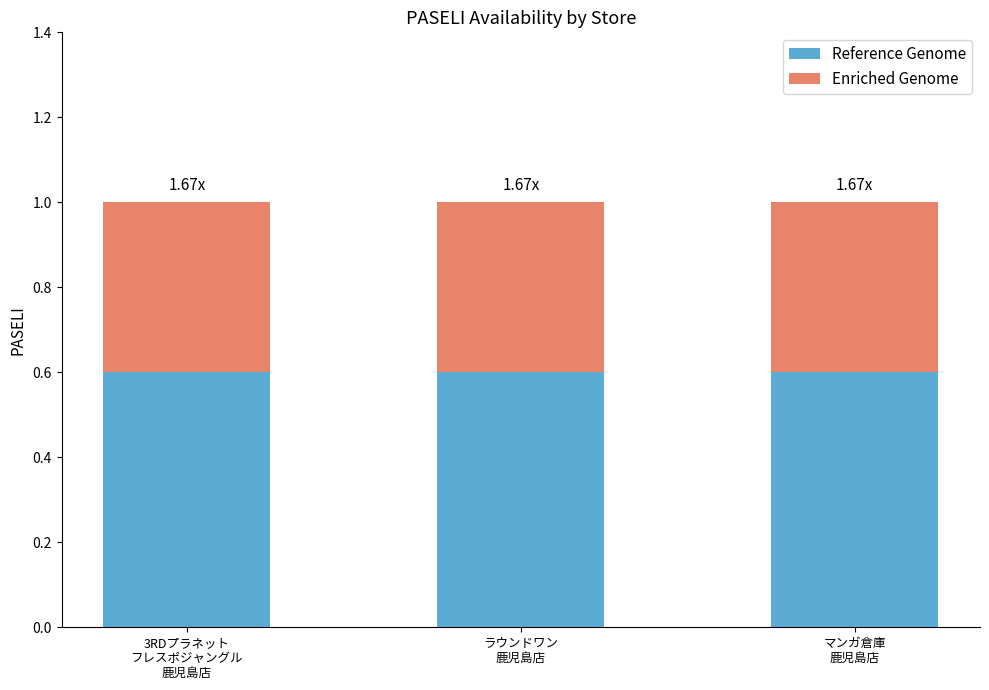

Are the bars grouped side by side (vs. stacked)?

No